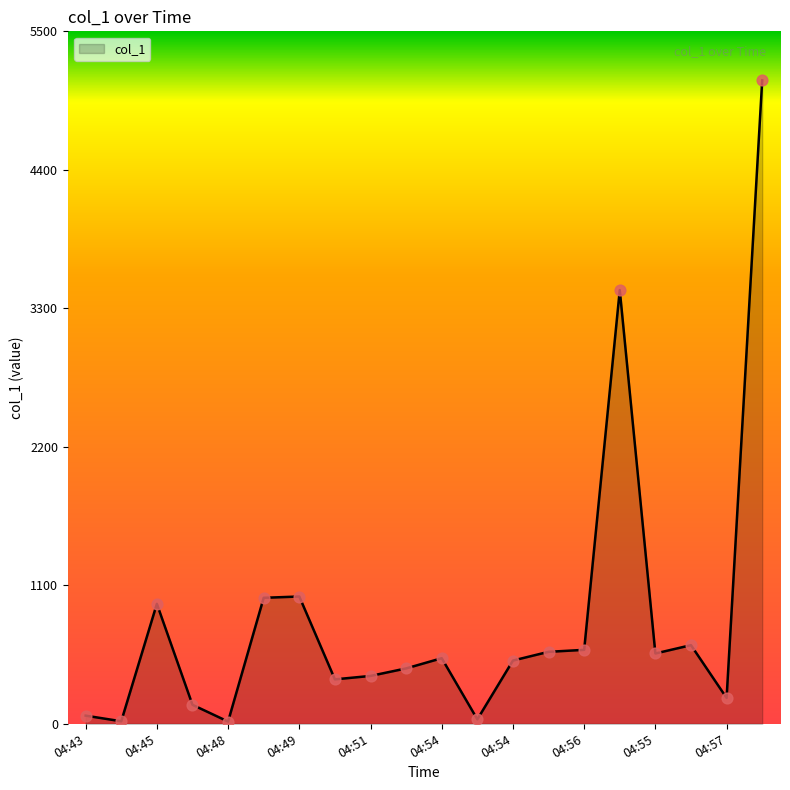

What is the greatest value displayed?

5110.4